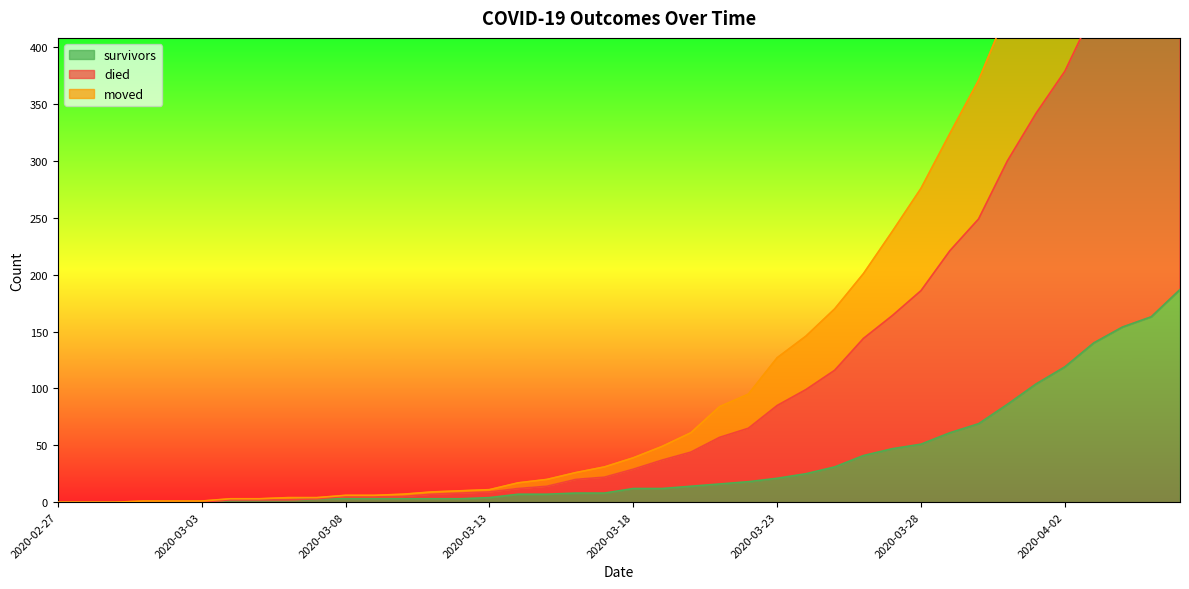

True or false: moved and survivors cross at least once.

False